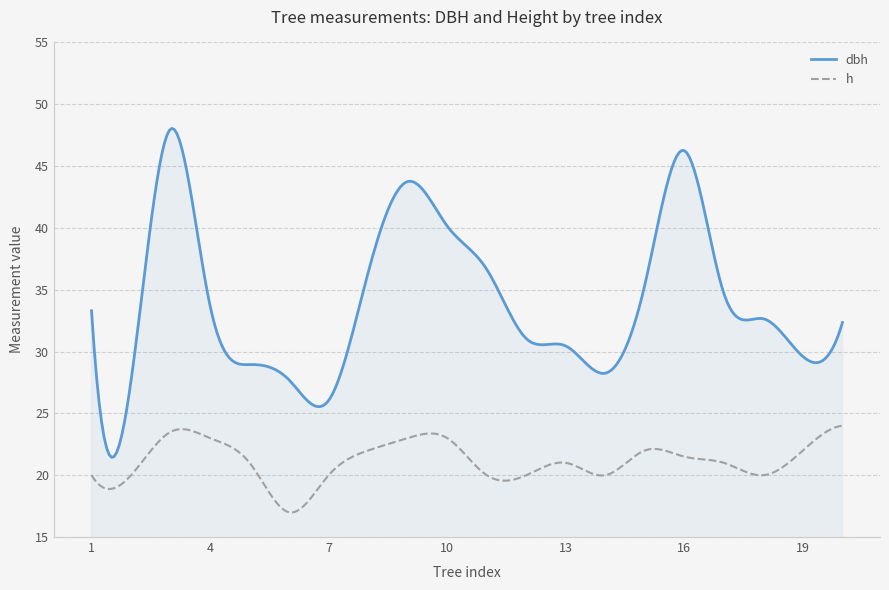

True or false: h and dbh intersect in this chart.

False